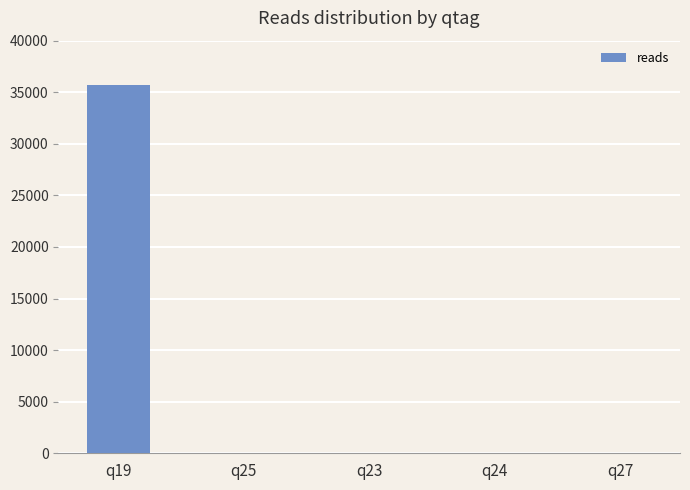

What is the greatest value displayed?

35674